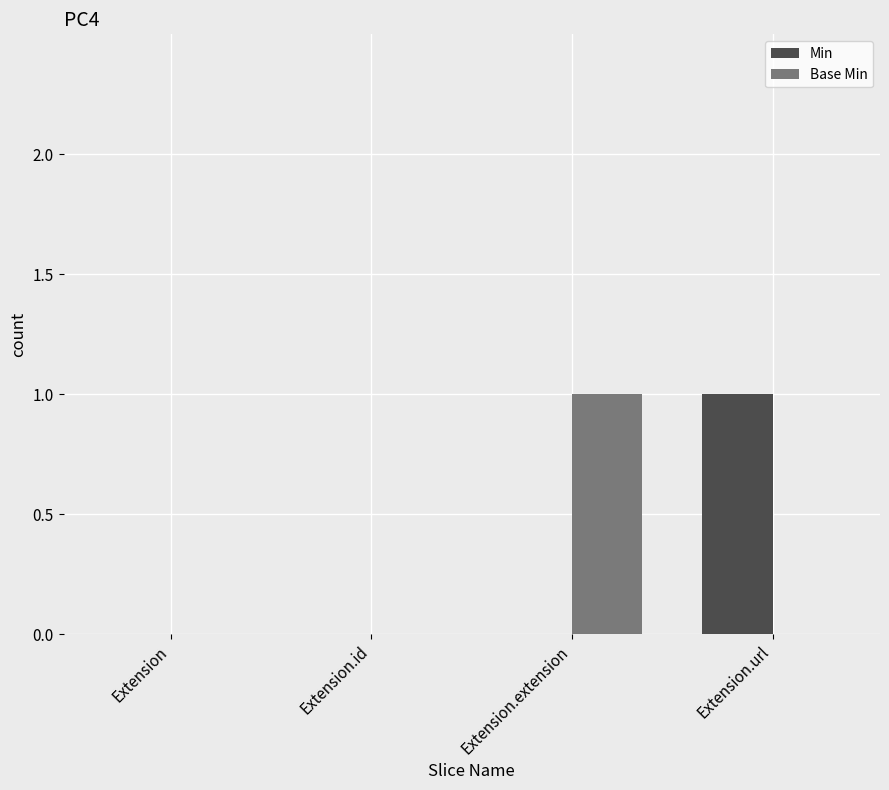

Count the number of data series in this chart.

2